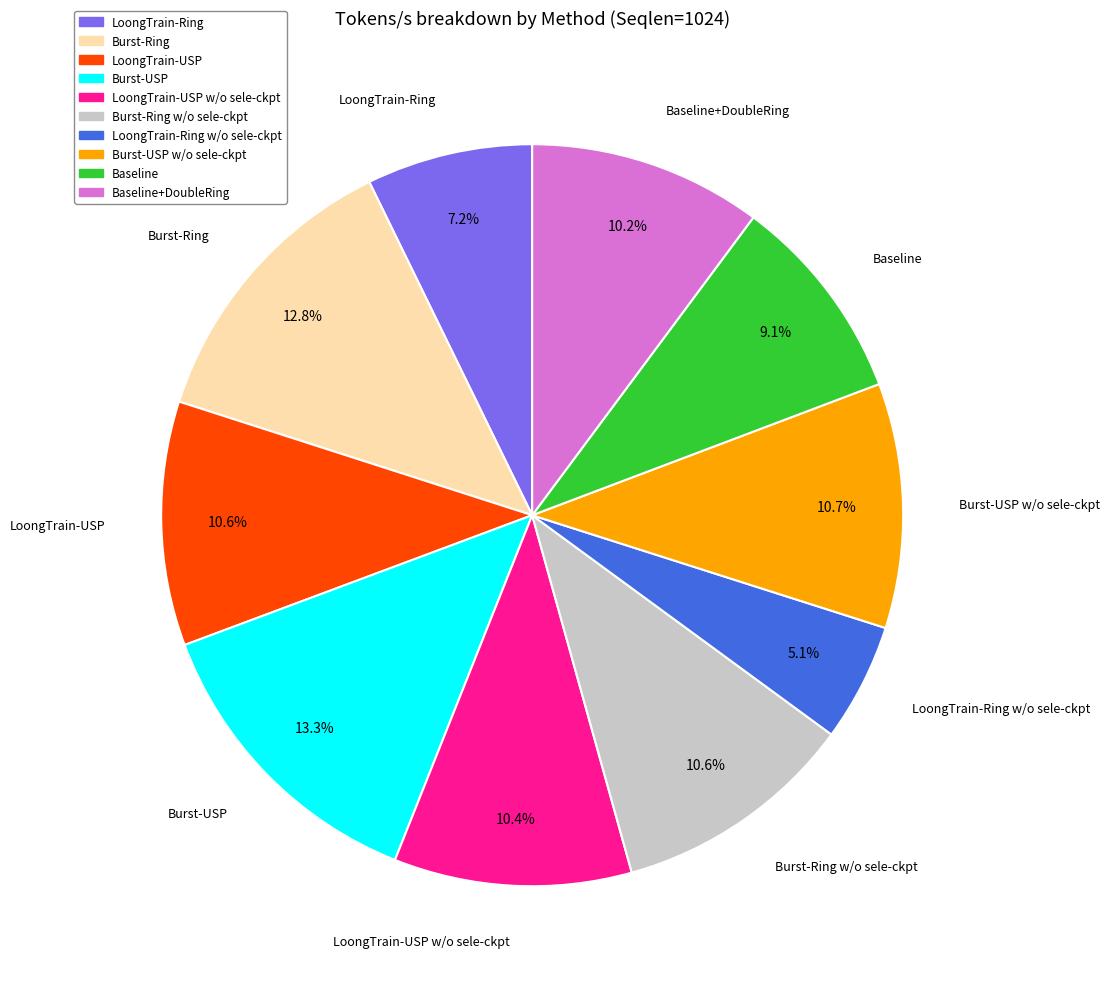

Which has a higher value, Burst-USP w/o sele-ckpt or Burst-USP?

Burst-USP